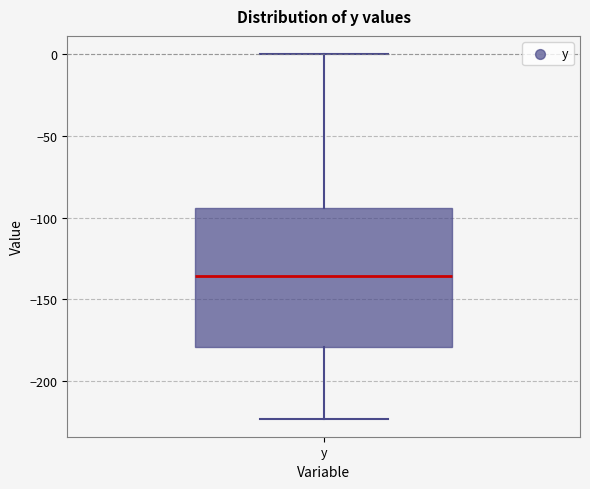

Transcribe this box plot: give where the median line is, the range the box spans, and where the two whiskers end, as read against the y-axis. The values are not printed on the chart, so give them approximately, as read against the axis.

median -135, box -180 to -95, whiskers -225 to 0